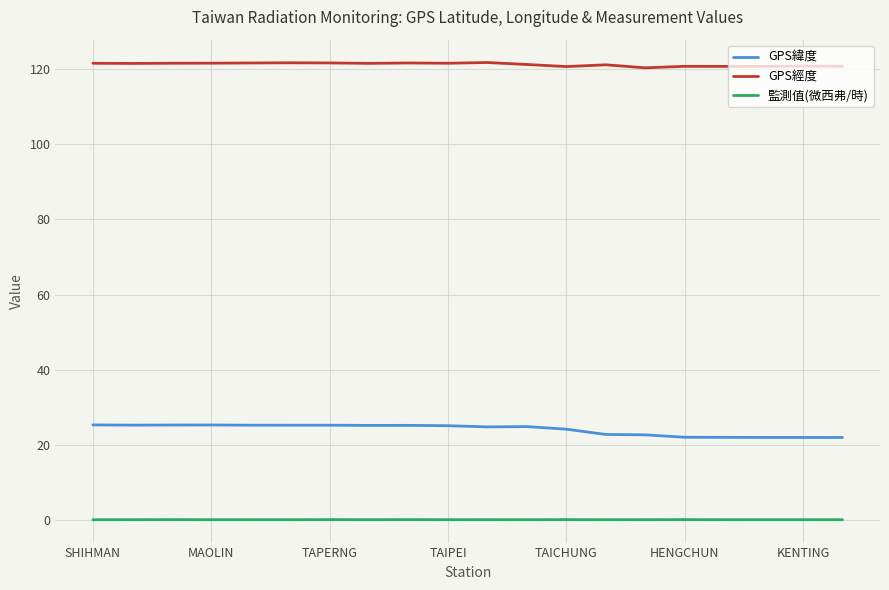

How many lines are shown in the chart?

3